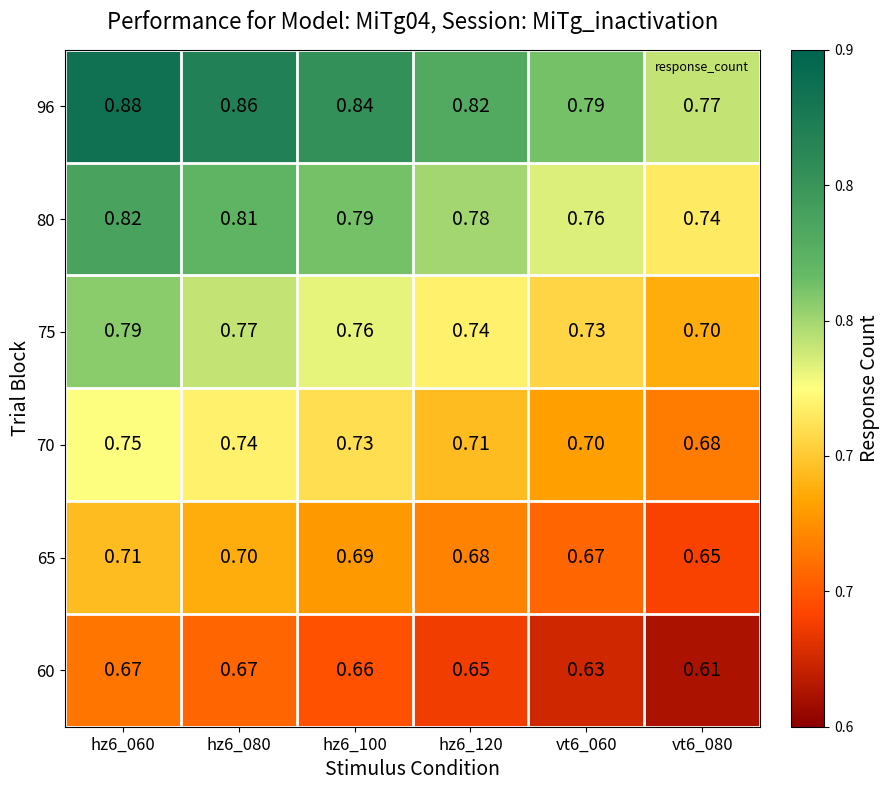

Is the value of 65 at vt6_060 greater than the value of 70 at hz6_100?

No